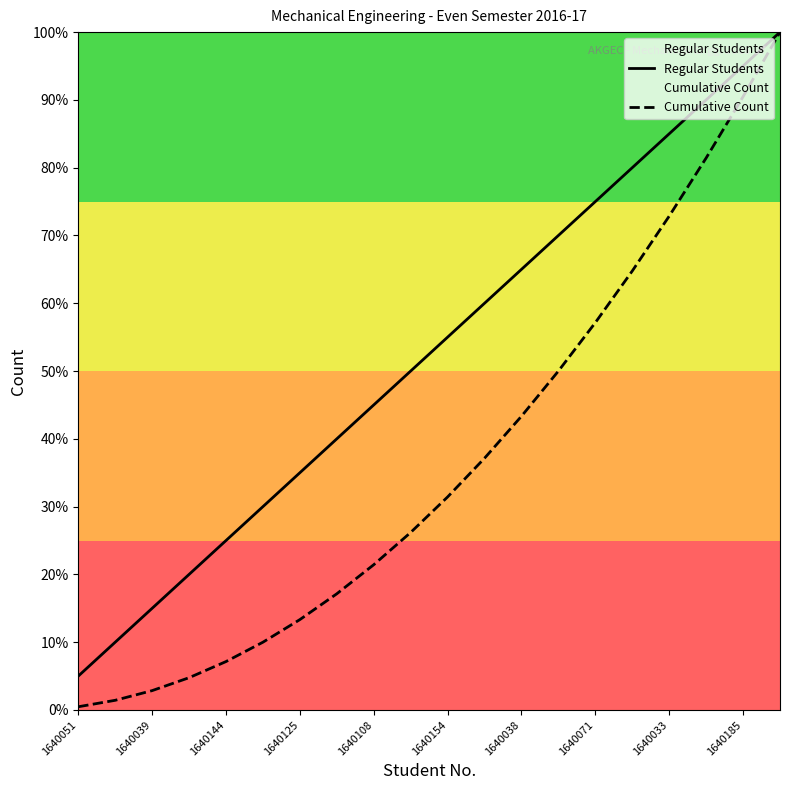

True or false: Cumulative Count and Regular Students intersect in this chart.

False